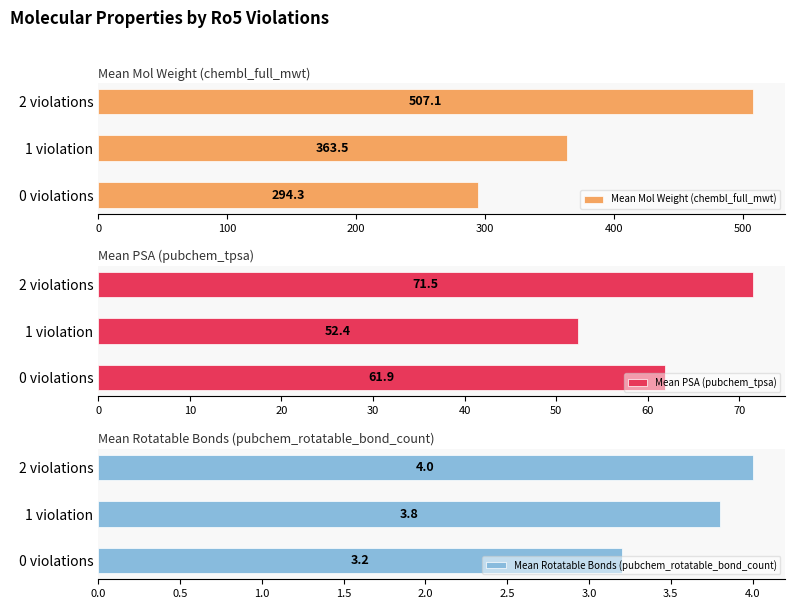

What is the minimum value for Mean Mol Weight (chembl_full_mwt)?

294.3